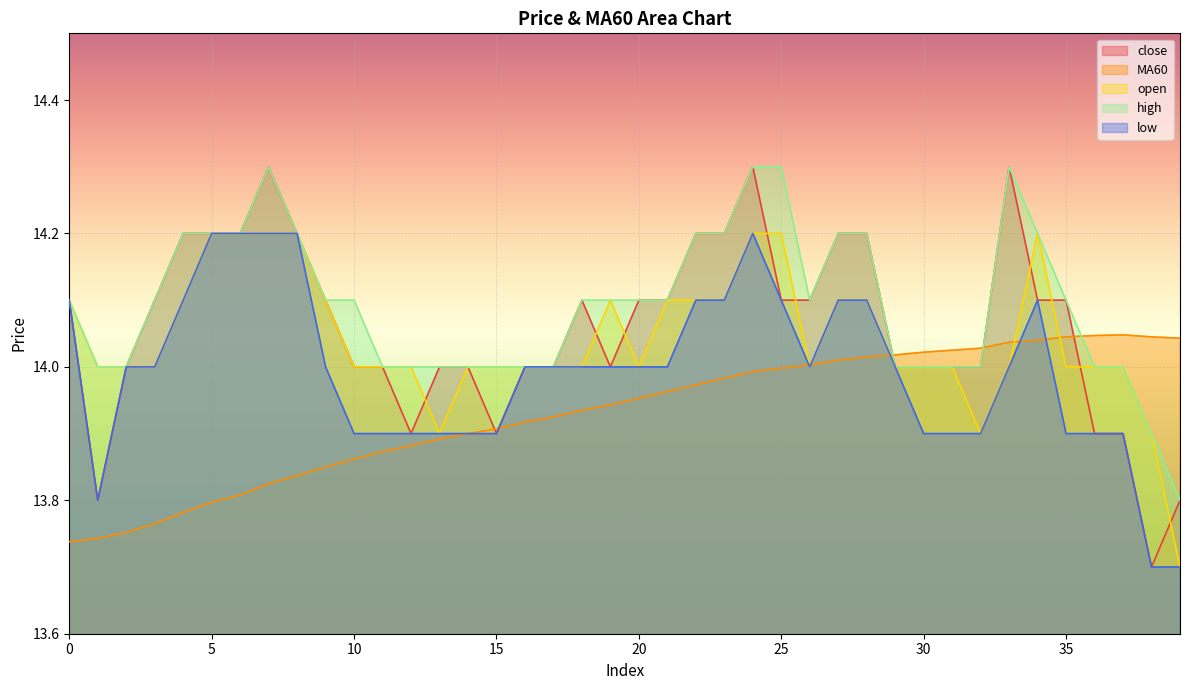

True or false: close and low intersect in this chart.

False